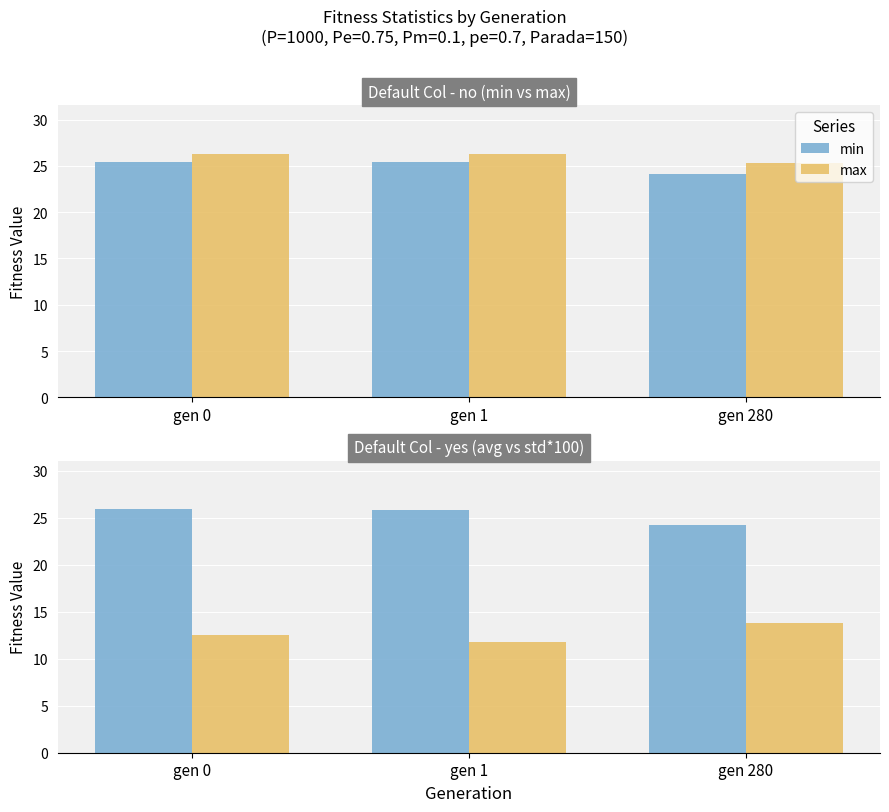

What is the sum of all max values?

77.8